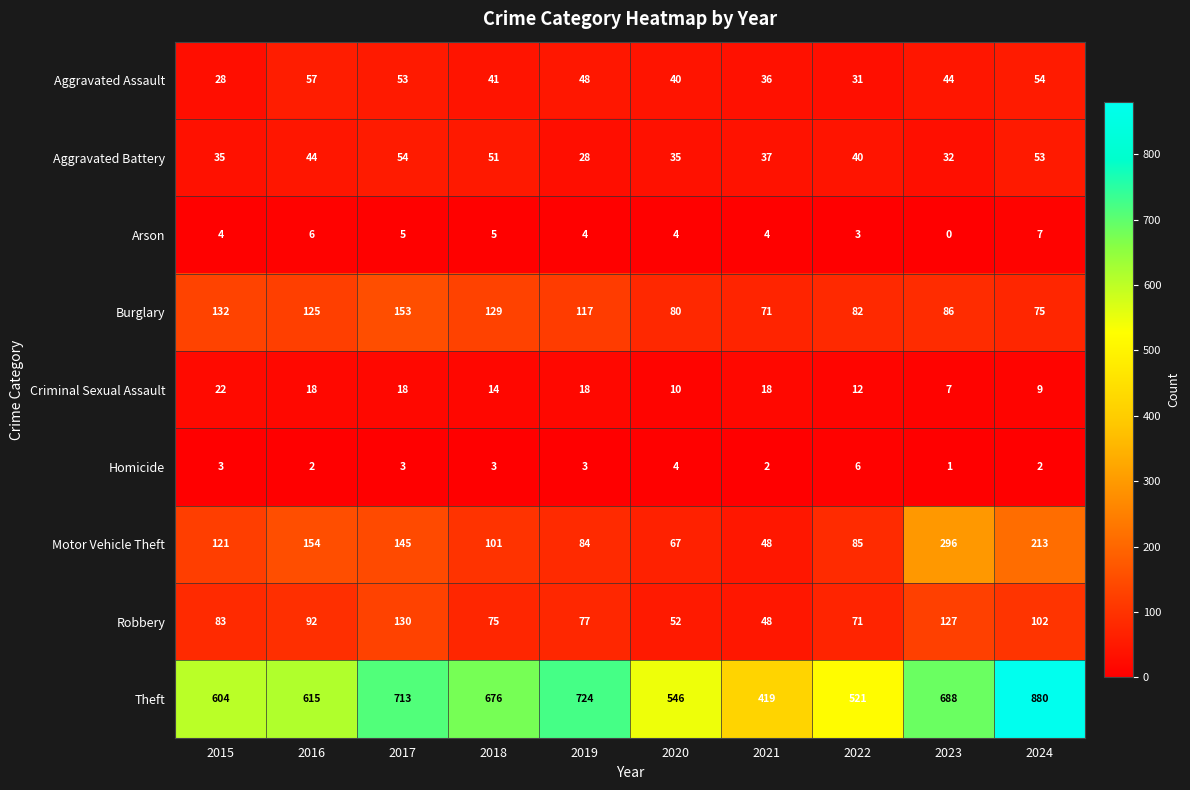

How many distinct data groups are displayed?

9